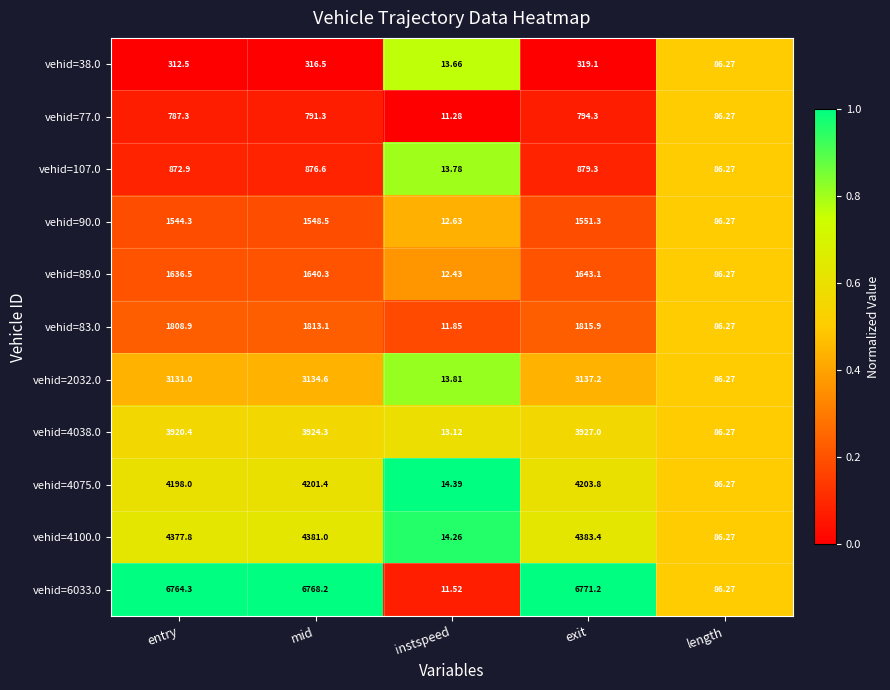

At which label does vehid=4100.0 first exceed 4377?

entry